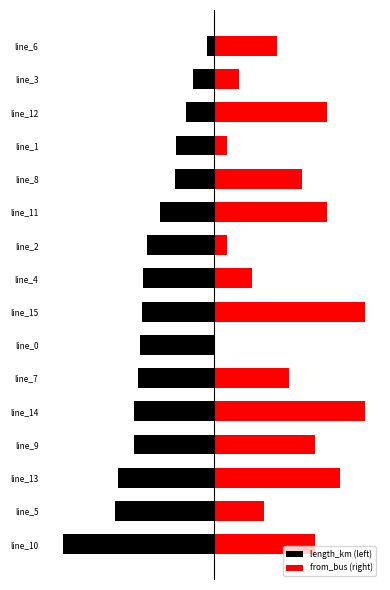

How many groups of bars are there?

16